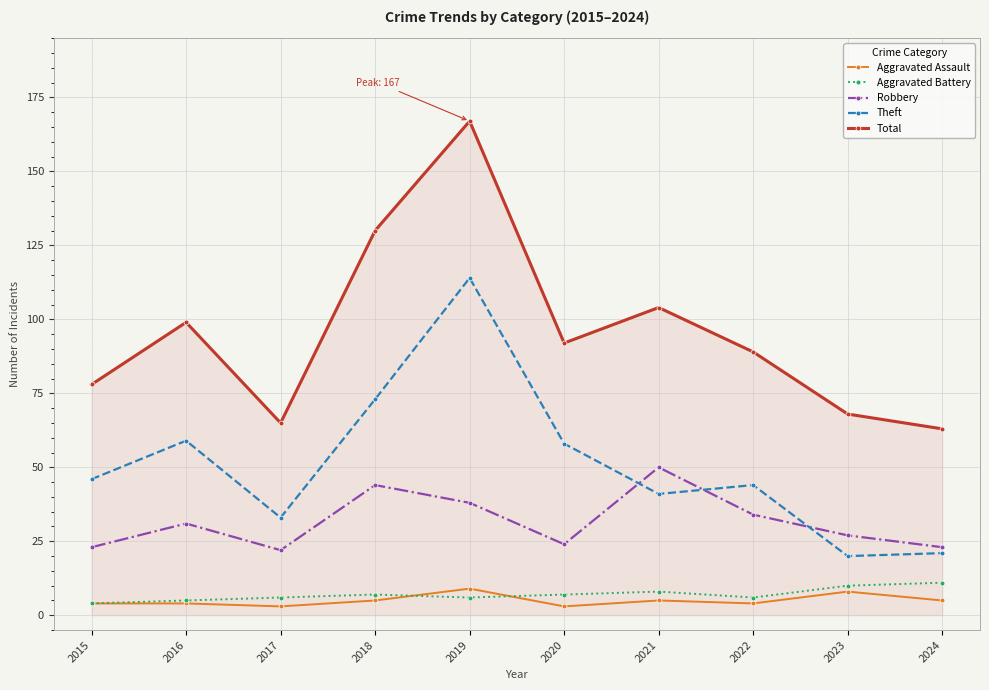

Which series has the largest range (max minus min)?

Total